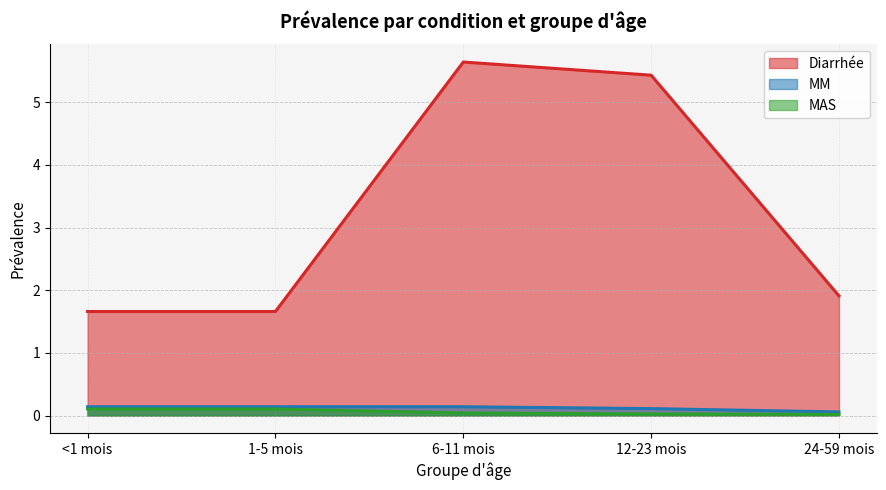

True or false: Diarrhée and MM intersect in this chart.

False